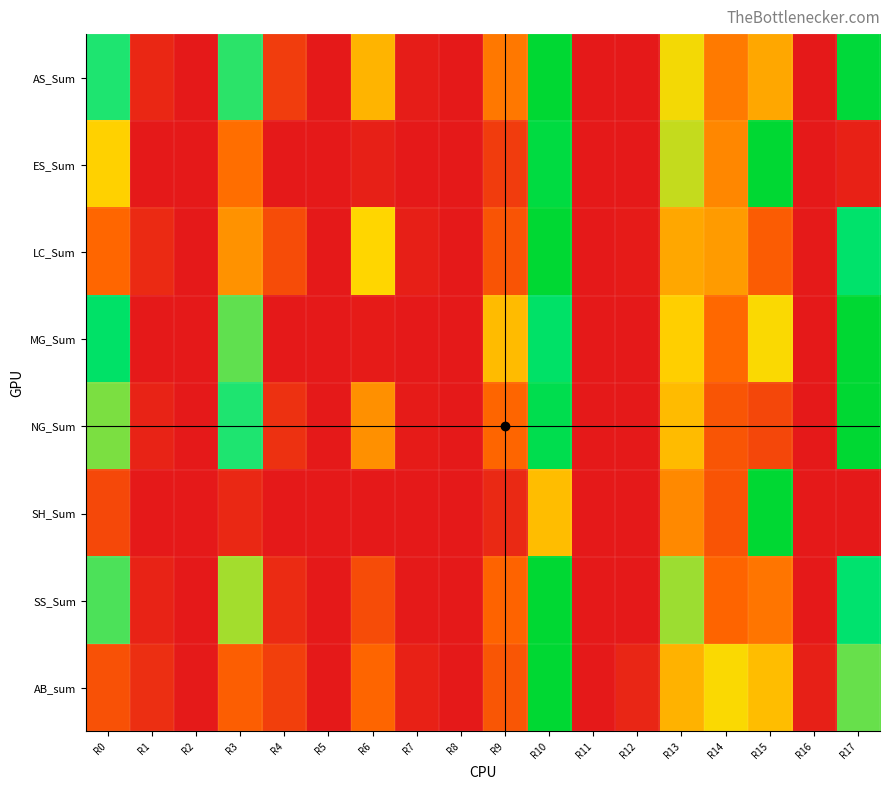

Which category has the highest value across all series?

R10